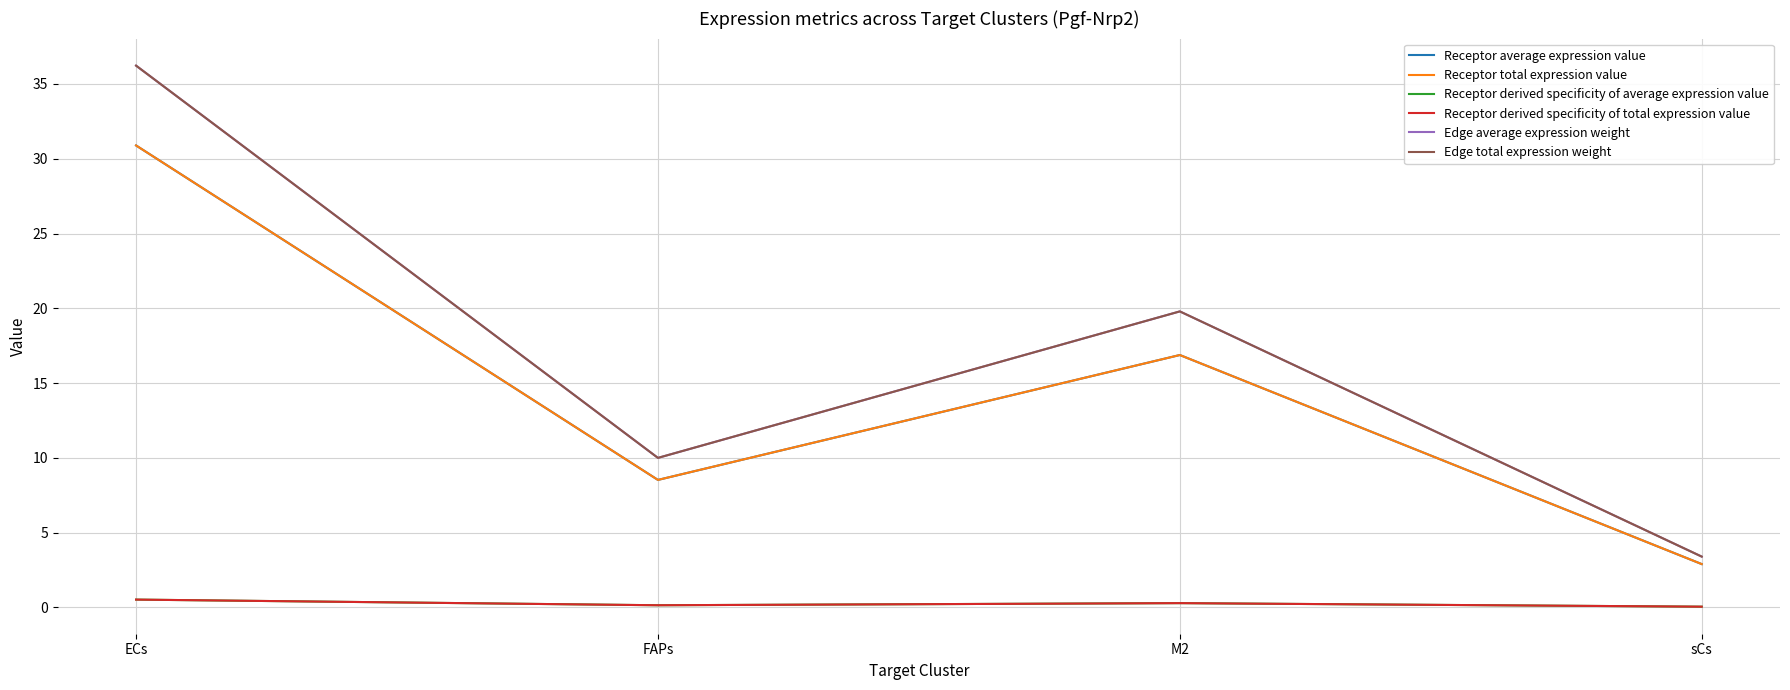

Is this an area chart (filled region under the line)?

No